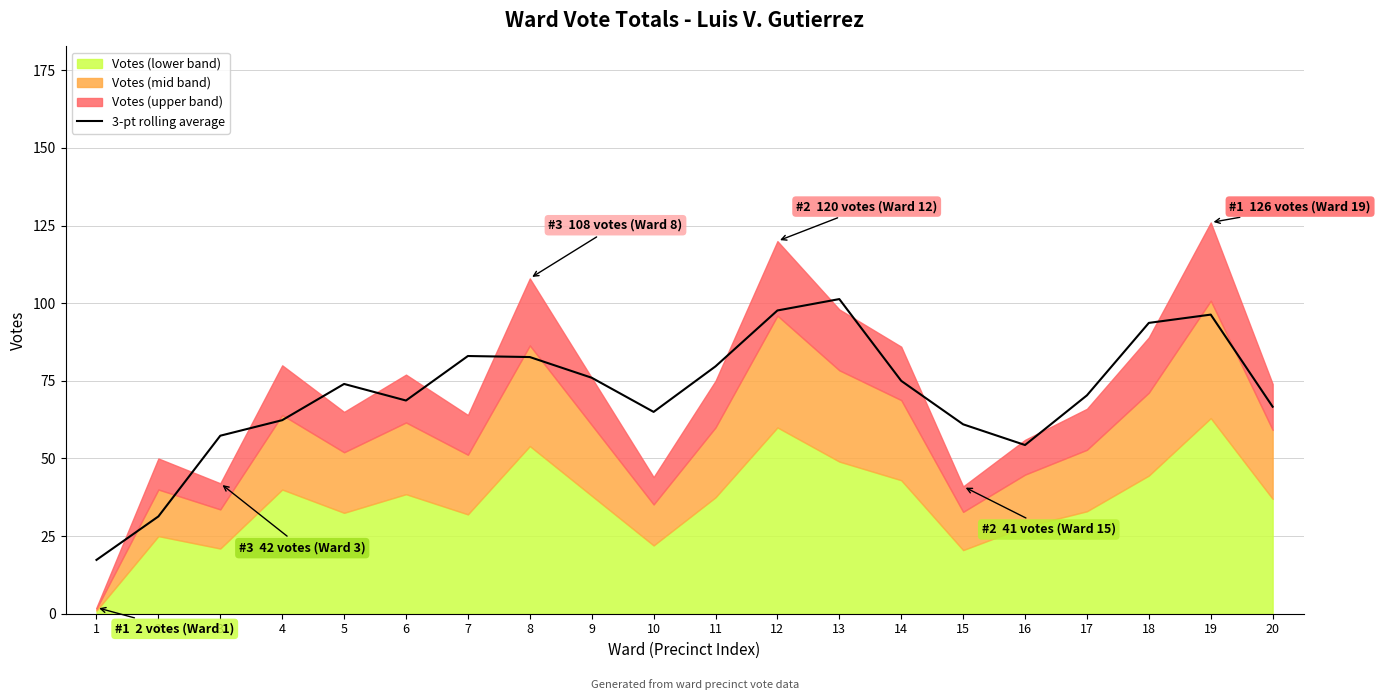

At which label does the data first exceed 74?

7